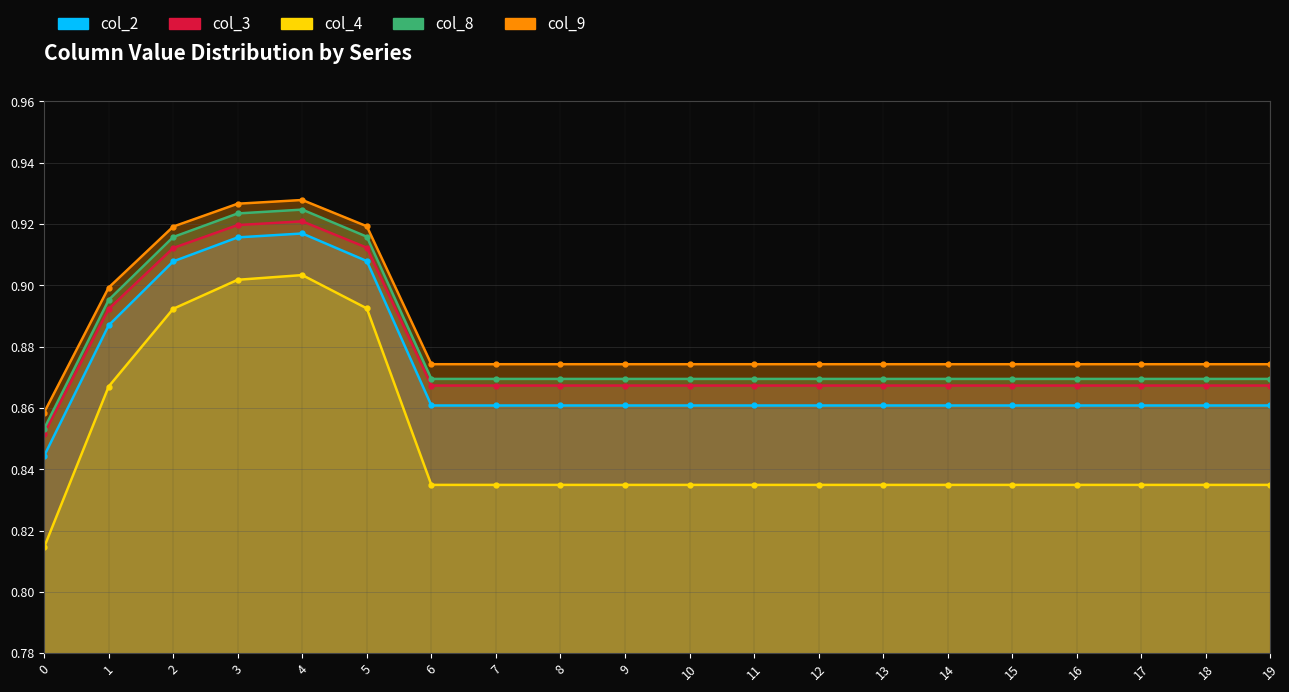

What is the value of the col_3 point at the 4th from the left?

0.9